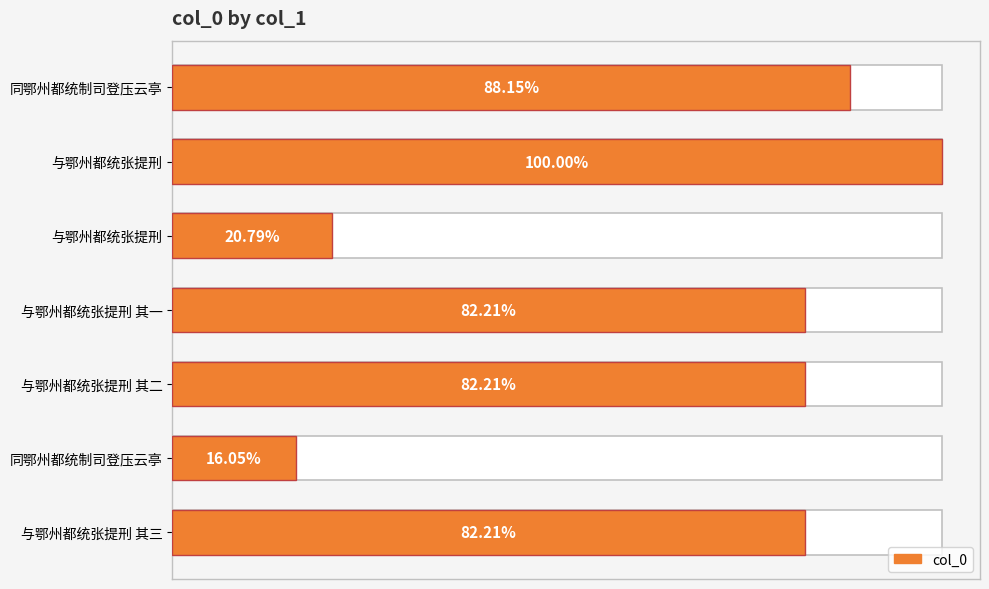

What is the ratio of the value at 同鄂州都统制司登压云亭 to the value at 与鄂州都统张提刑 其三?

0.2